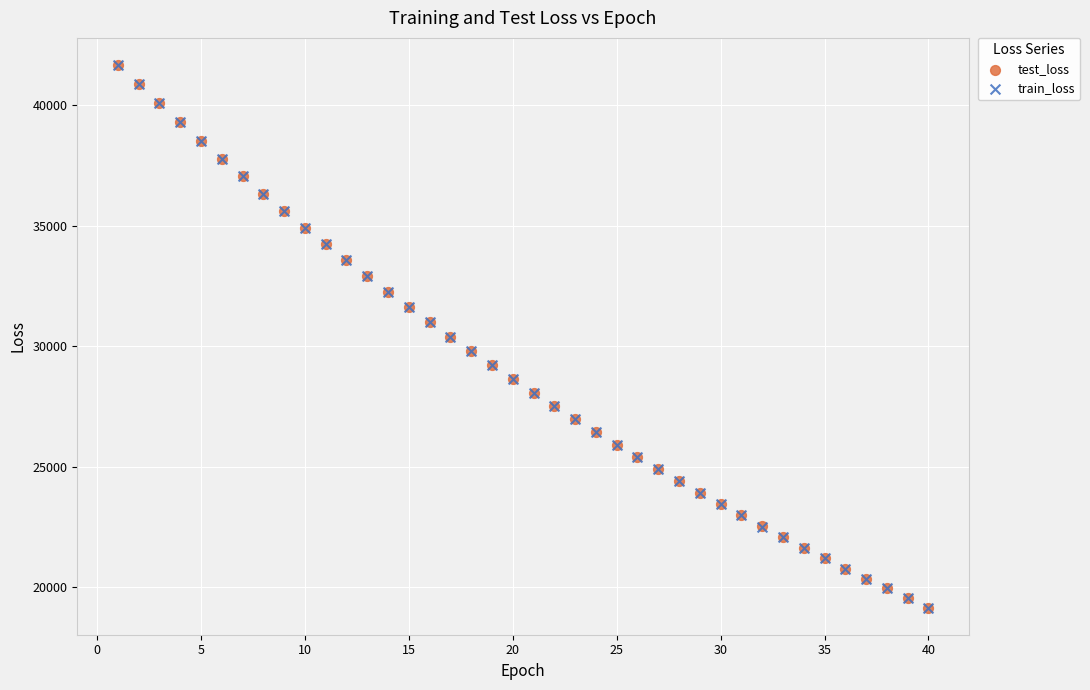

What are all the series names shown in the legend?

test_loss, train_loss